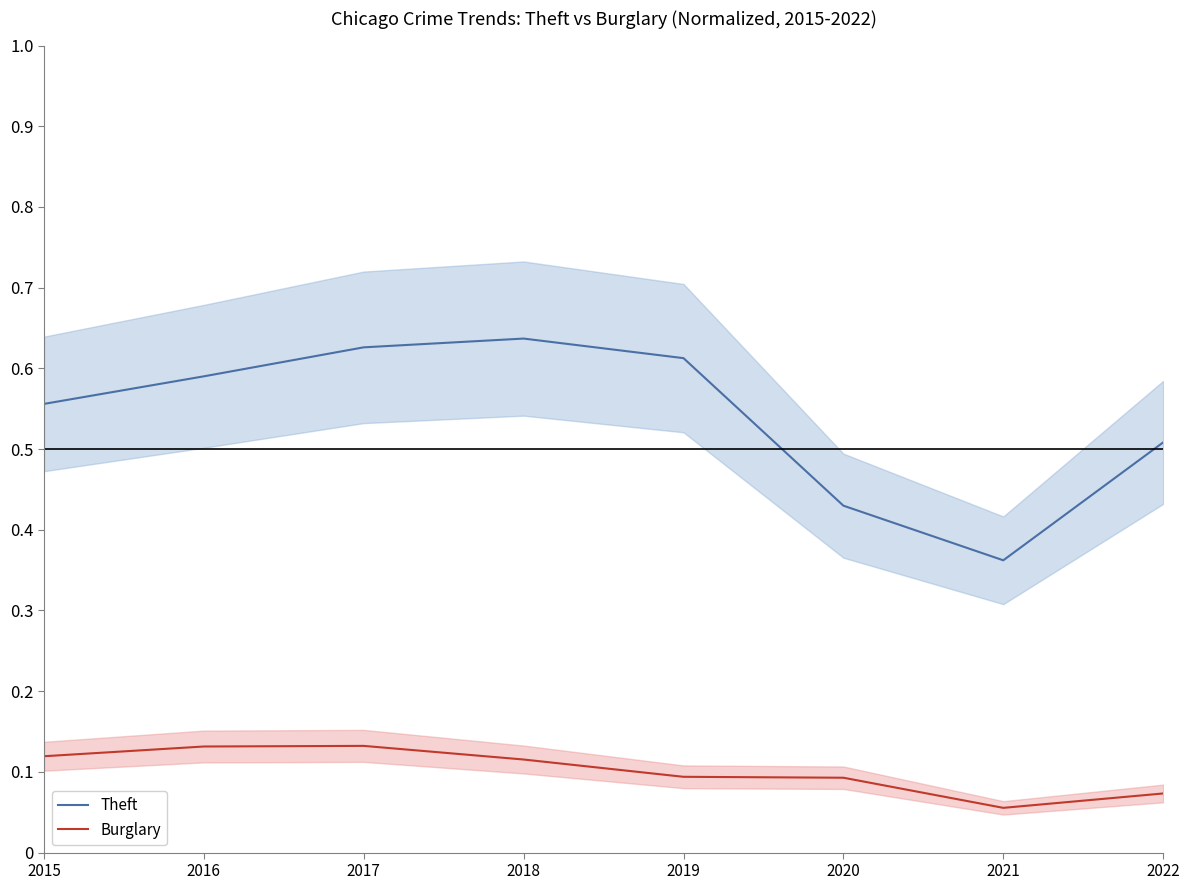

In Burglary, how many points are lower than both neighbors (excluding endpoints)?

1